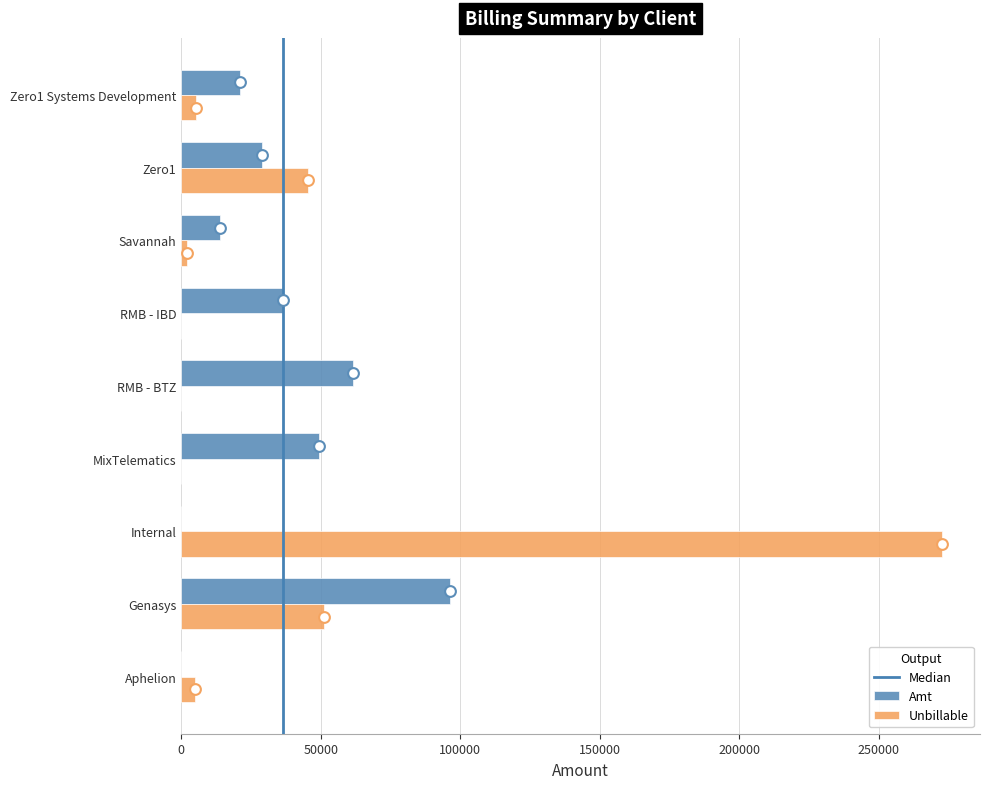

Which series contains the lowest Y value?

Amt